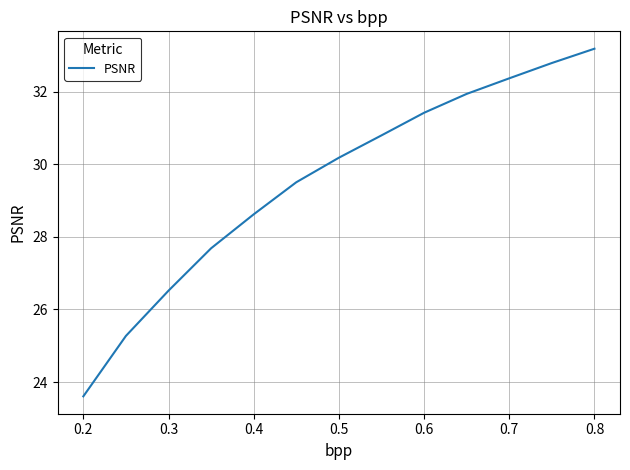

What is the difference between the maximum and minimum values?

9.6